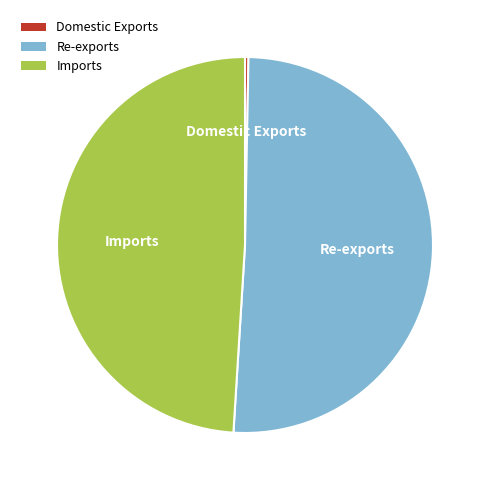

Is it true that Re-exports is 51% of the pie?

True